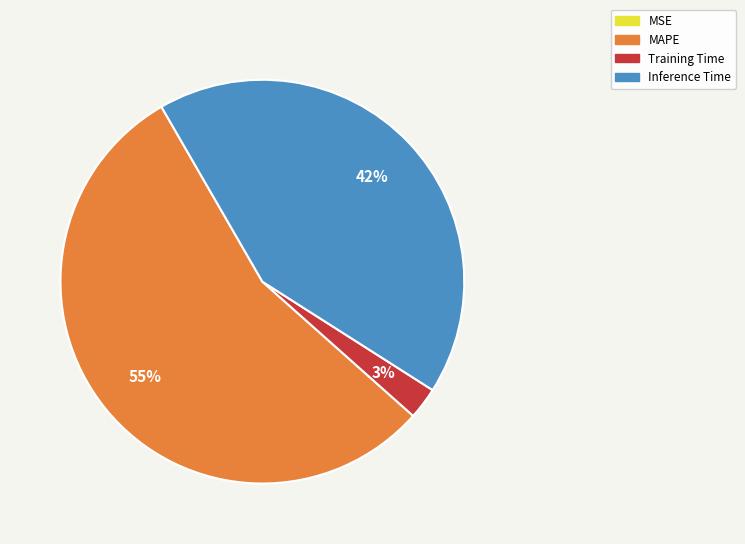

To the nearest percent, what is the difference between the largest and smallest slice percentages?

55%